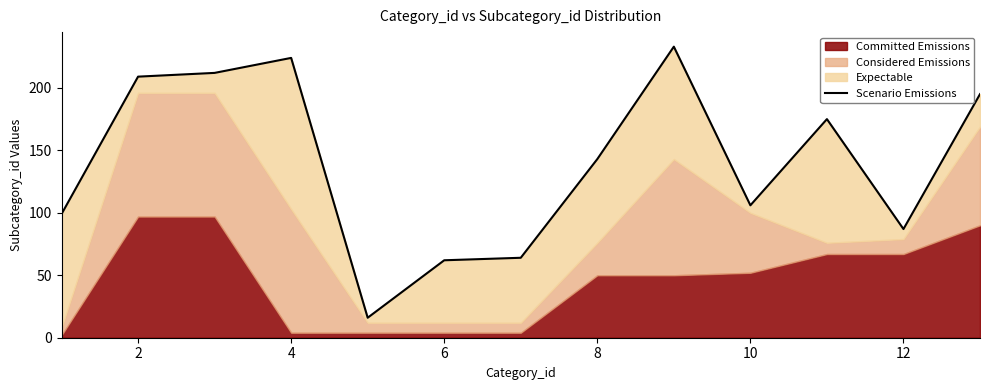

The chart shows a value of 389 at 8. True or false?

False